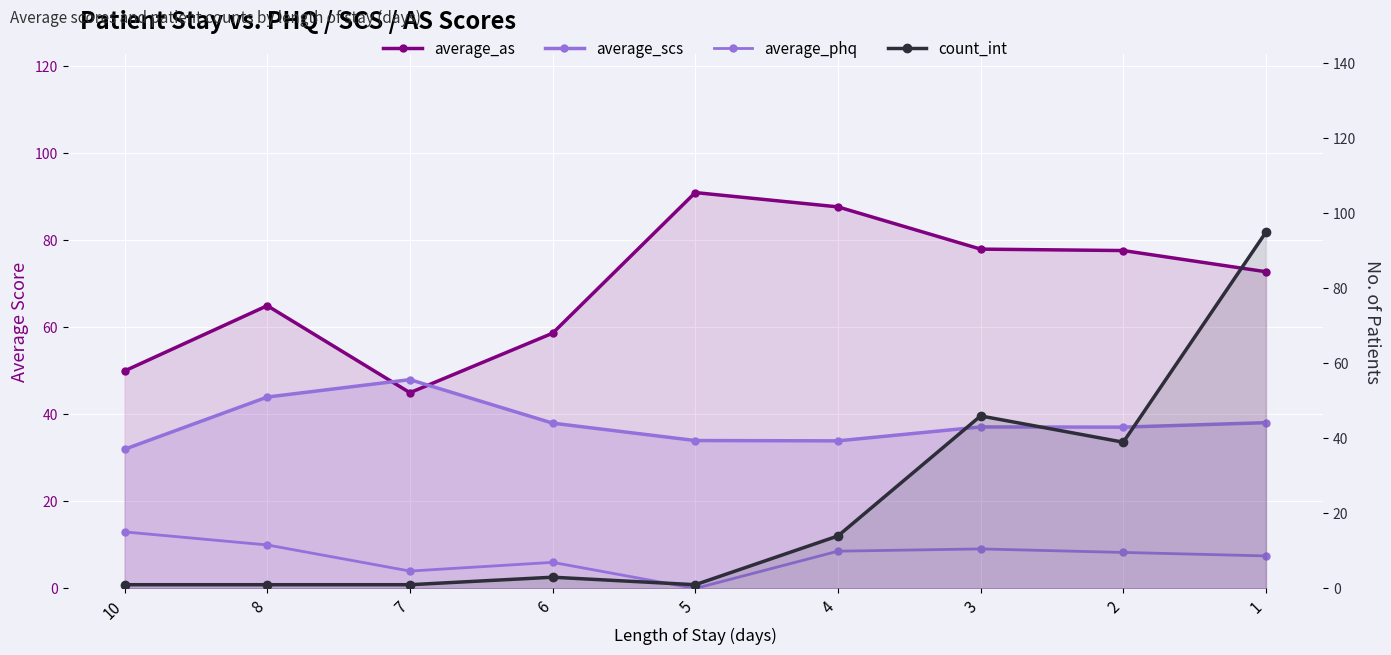

Reading left to right, transcribe all the data shown in this chart.

average_as: 50.0	65.0	45.0	58.7	91.0	87.7	78.0	77.7	72.8
average_scs: 32.0	44.0	48.0	38.0	34.0	33.9	37.1	37.1	38.1
average_phq: 13.0	10.0	4.0	6.0	0.0	8.6	9.1	8.3	7.5
count_int: 1.0	1.0	1.0	3.0	1.0	14.0	46.0	39.0	95.0